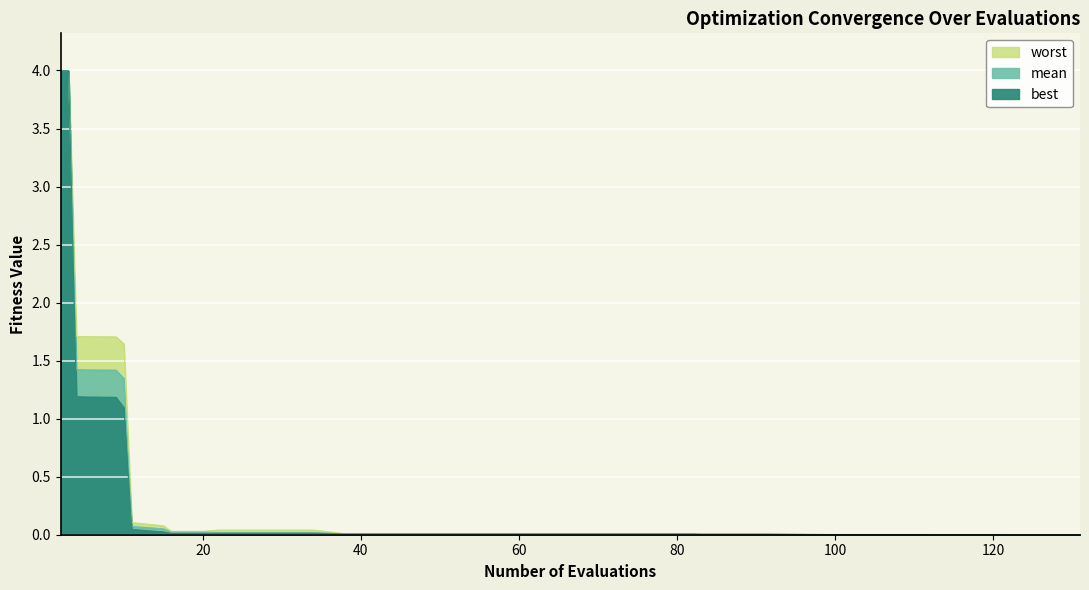

At how many categories does at least one series exceed 3?

2